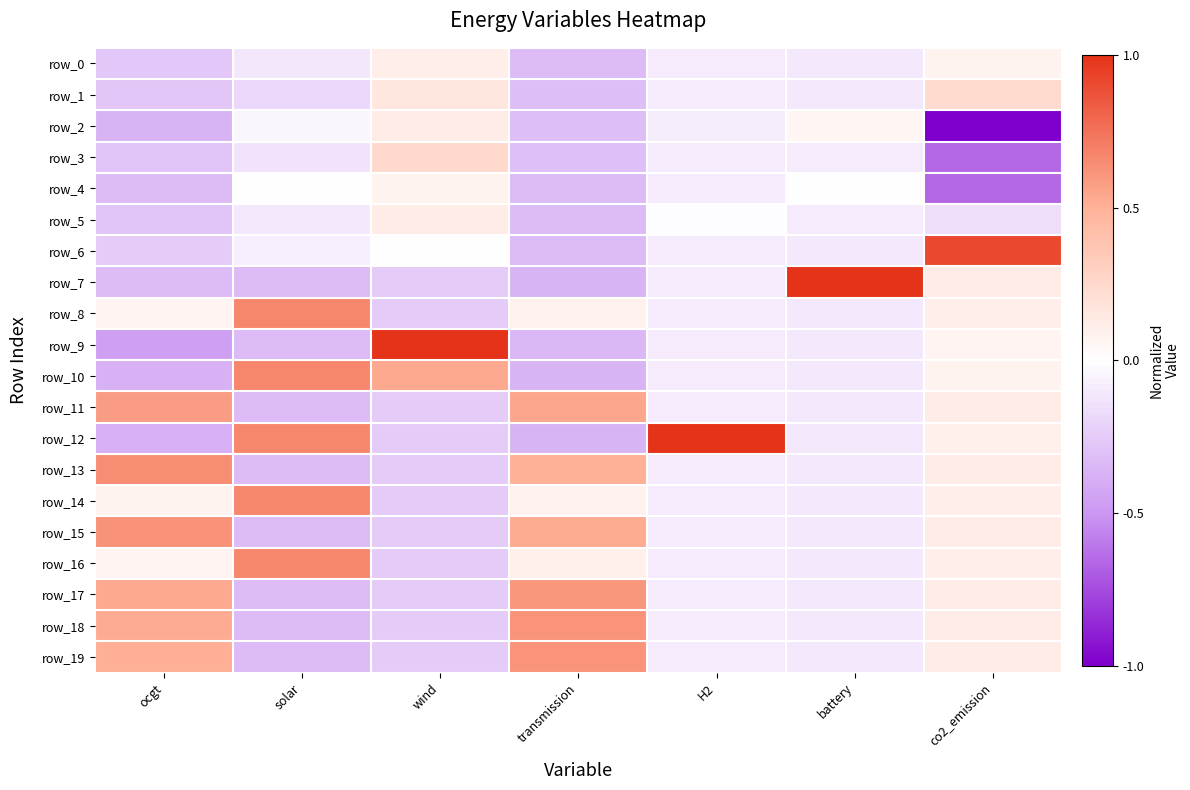

Reading left to right, what are all the values shown in this chart?

row_0: -0.3	-0.1	0.1	-0.3	-0.1	-0.1	0.1
row_1: -0.3	-0.2	0.2	-0.3	-0.1	-0.1	0.2
row_2: -0.4	-0.0	0.1	-0.3	-0.1	0.1	-1.0
row_3: -0.3	-0.1	0.2	-0.3	-0.1	-0.1	-0.7
row_4: -0.3	0.0	0.1	-0.3	-0.1	-0.0	-0.7
row_5: -0.3	-0.1	0.1	-0.3	-0.0	-0.1	-0.2
row_6: -0.2	-0.1	-0.0	-0.3	-0.1	-0.1	0.9
row_7: -0.3	-0.3	-0.3	-0.4	-0.1	1.0	0.1
row_8: 0.1	0.7	-0.3	0.1	-0.1	-0.1	0.1
row_9: -0.5	-0.3	1.0	-0.4	-0.1	-0.1	0.1
row_10: -0.4	0.7	0.5	-0.4	-0.1	-0.1	0.1
row_11: 0.6	-0.3	-0.3	0.5	-0.1	-0.1	0.1
row_12: -0.4	0.7	-0.3	-0.4	1.0	-0.1	0.1
row_13: 0.6	-0.3	-0.3	0.5	-0.1	-0.1	0.1
row_14: 0.1	0.7	-0.3	0.1	-0.1	-0.1	0.1
row_15: 0.6	-0.3	-0.3	0.5	-0.1	-0.1	0.1
row_16: 0.1	0.7	-0.3	0.1	-0.1	-0.1	0.1
row_17: 0.5	-0.3	-0.3	0.6	-0.1	-0.1	0.1
row_18: 0.5	-0.3	-0.3	0.6	-0.1	-0.1	0.1
row_19: 0.5	-0.3	-0.3	0.6	-0.1	-0.1	0.1